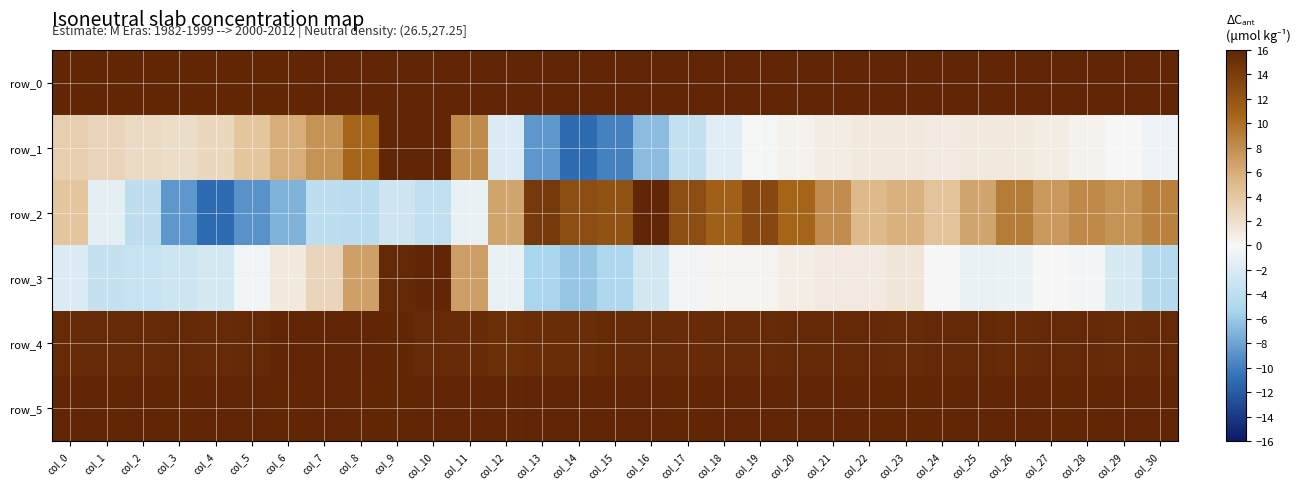

The value of row_4 at col_2 is 25.3. True or false?

False